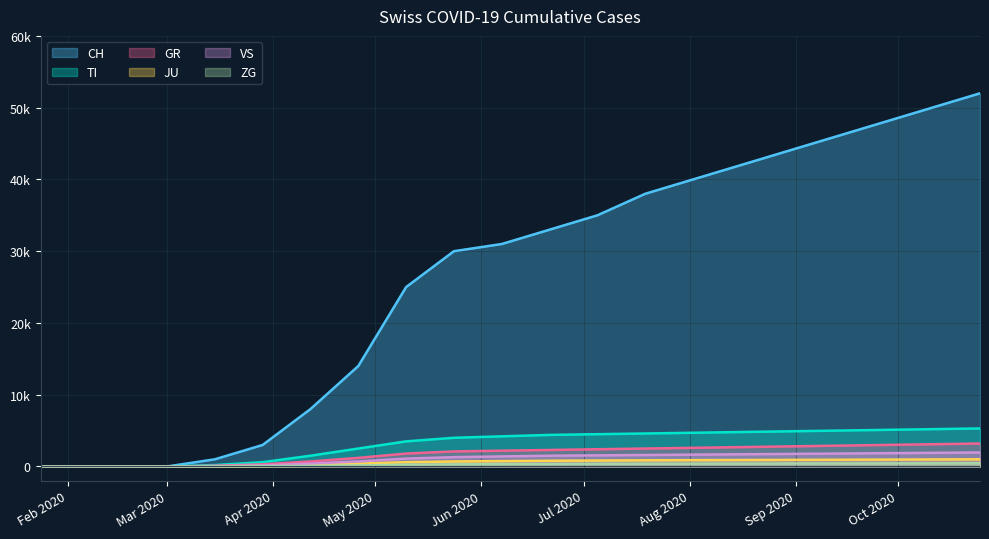

What are all the series names shown in the legend?

CH, TI, GR, JU, VS, ZG